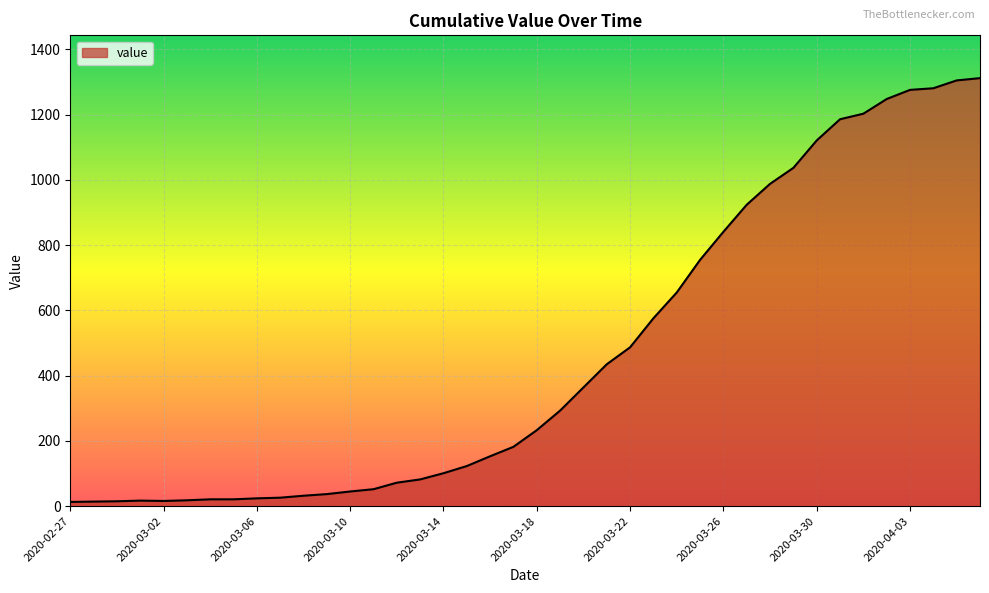

How many lines are shown in the chart?

1